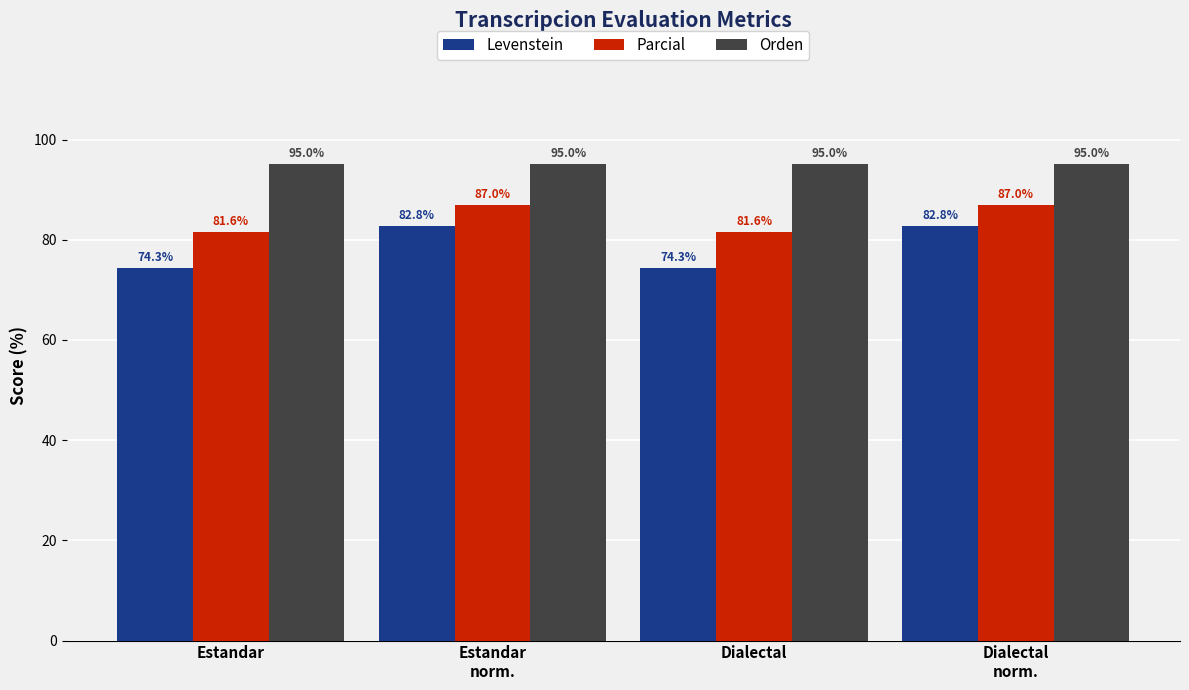

What is the average value of the Orden series?

95.0